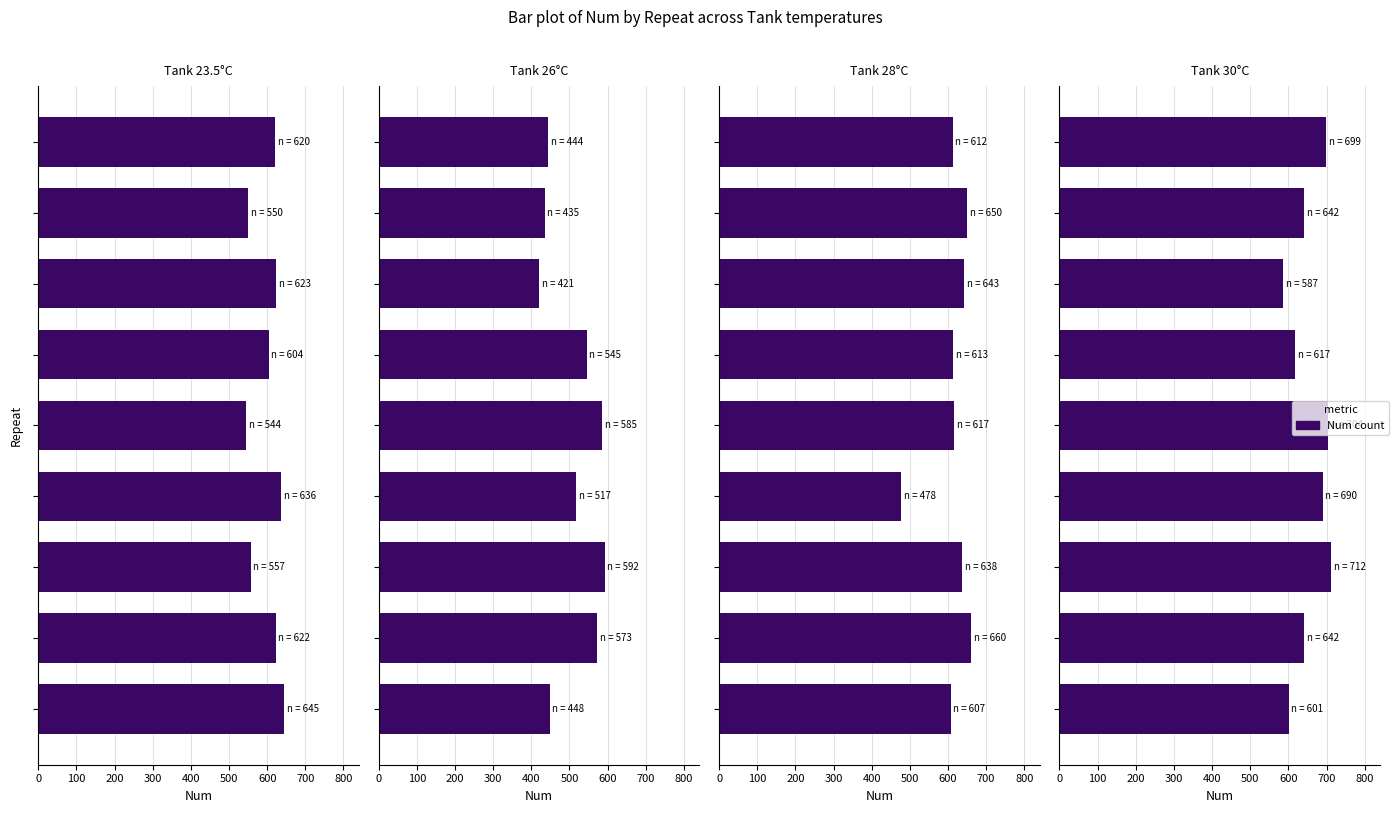

Reading left to right, what are all the values shown in this chart?

Tank 23.5: 645	622	557	636	544	604	623	550	620
Tank 26: 448	573	592	517	585	545	421	435	444
Tank 28: 607	660	638	478	617	613	643	650	612
Tank 30: 601	642	712	690	704	617	587	642	699